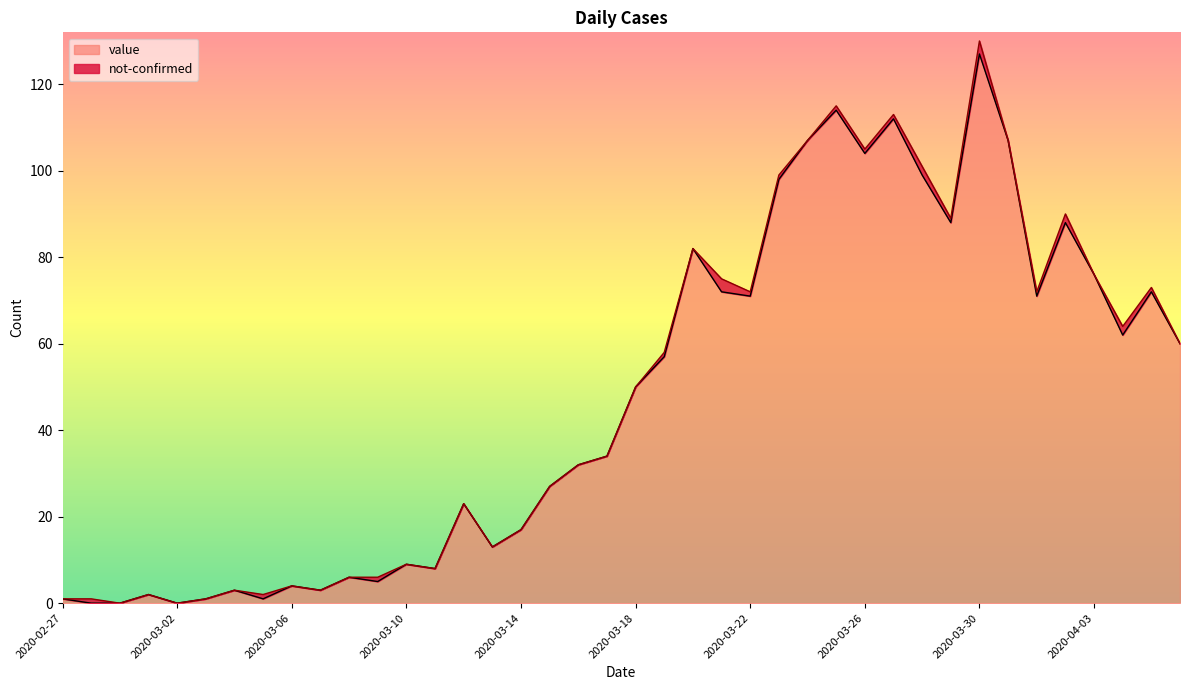

At which category does the data reach its first local peak?

2020-03-01